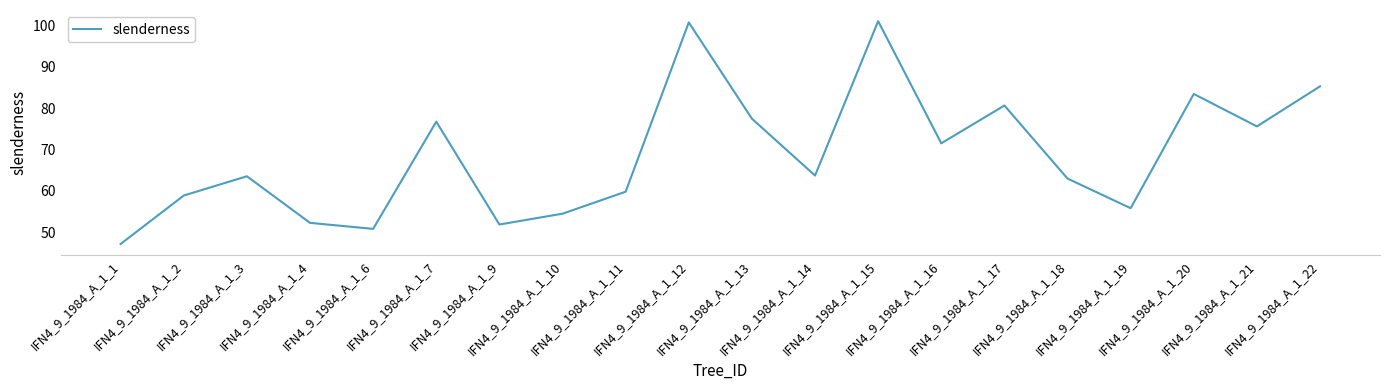

True or false: the data shows 115.6 at IFN4_9_1984_A_1_13.

False